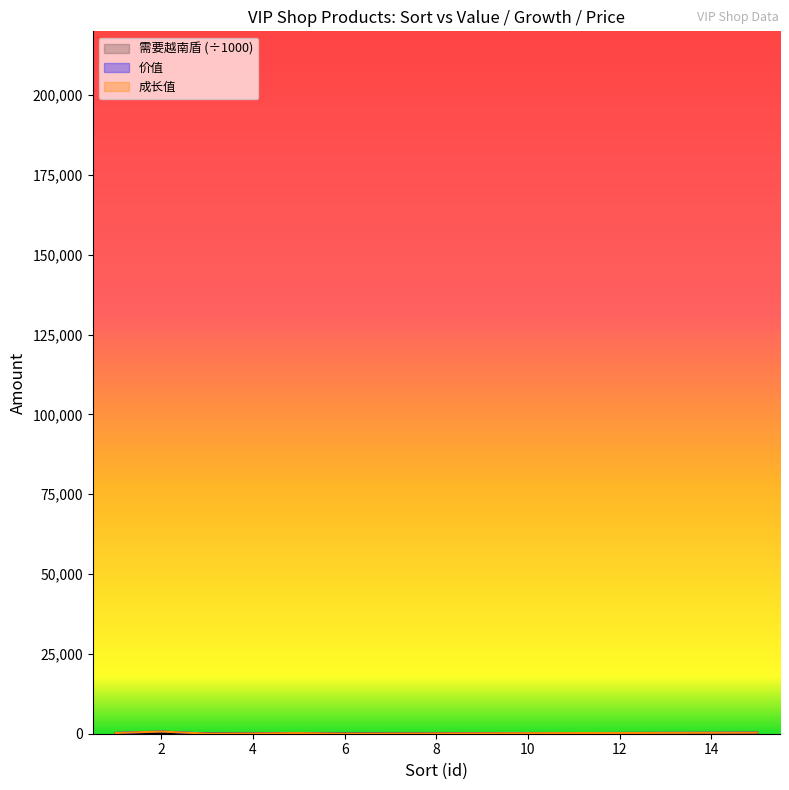

What is the difference between the maximum and second lowest values in the 需要越南盾 series?

180